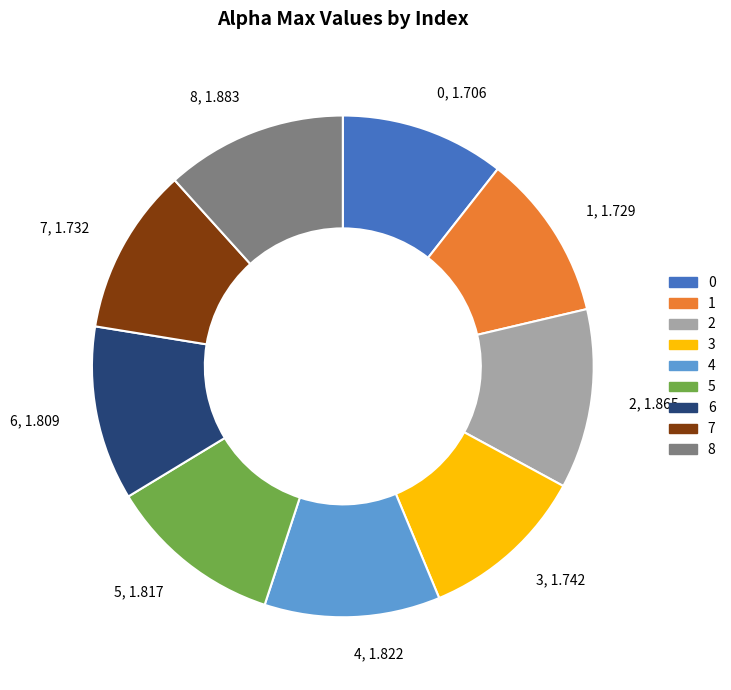

Do 8 and 6 together represent more than half of the pie?

No